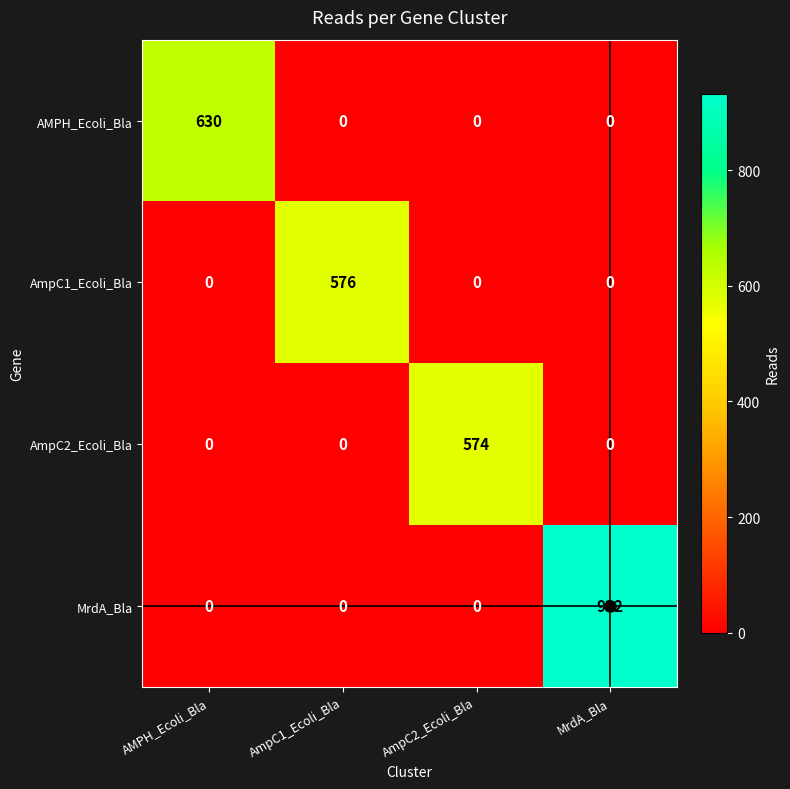

Rank the series by their maximum value, from highest to lowest.

MrdA_Bla, AMPH_Ecoli_Bla, AmpC1_Ecoli_Bla, AmpC2_Ecoli_Bla